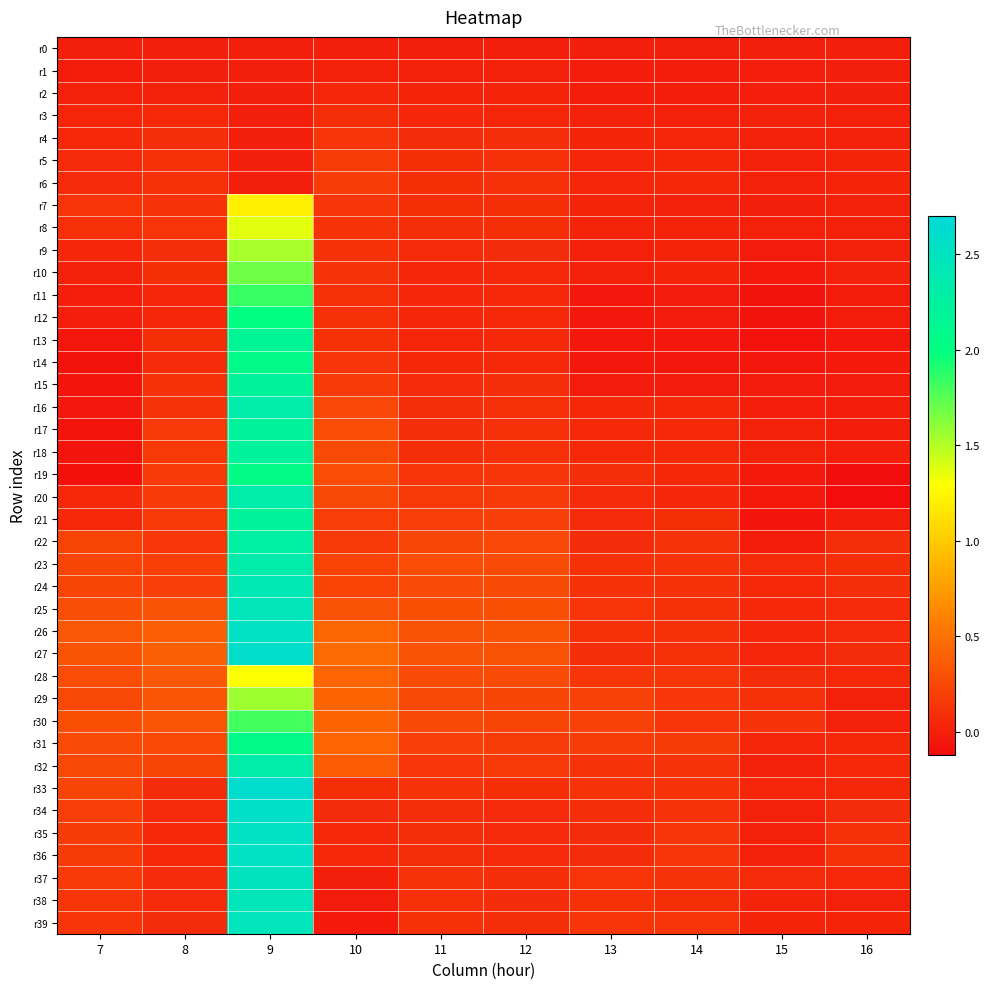

Which series has the largest total across all categories?

r27